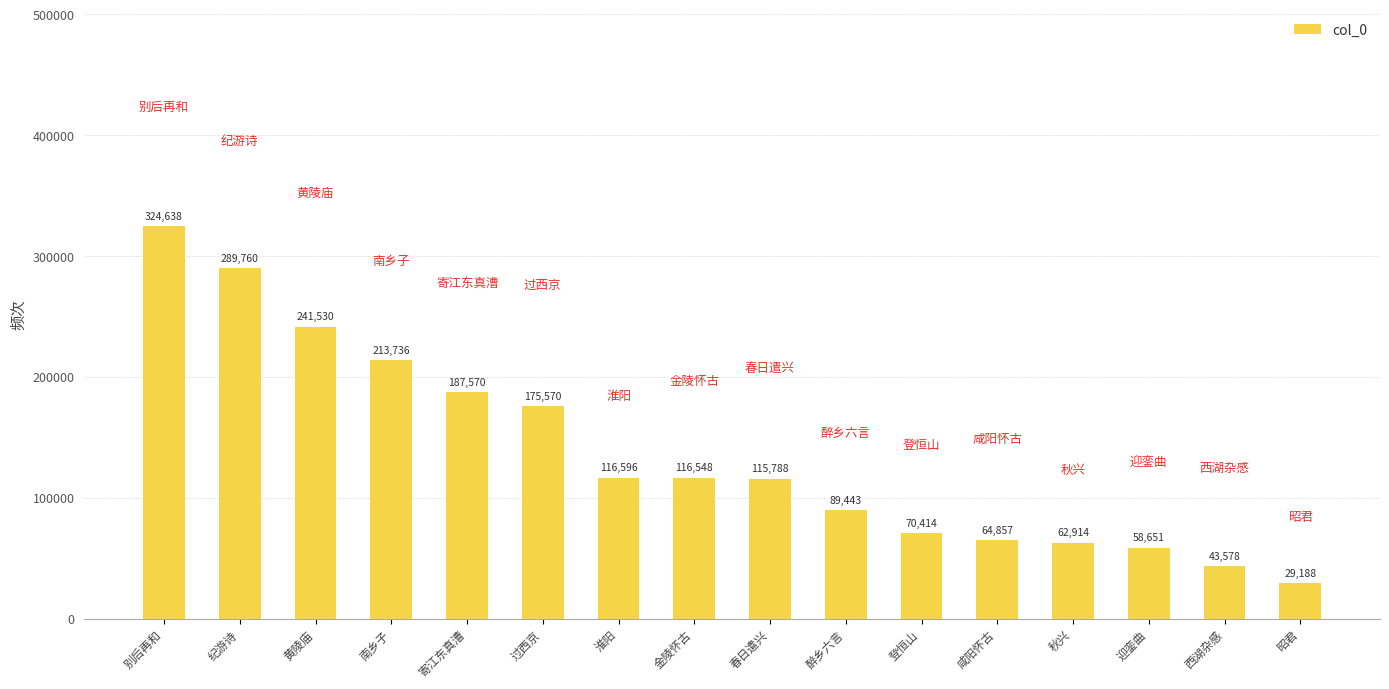

Rank the categories by value from lowest to highest.

昭君, 西湖杂感, 迎銮曲, 秋兴, 咸阳怀古, 登恒山, 醉乡六言, 春日遣兴, 金陵怀古, 淮阳, 过西京, 寄江东真漕, 南乡子, 黄陵庙, 纪游诗, 别后再和